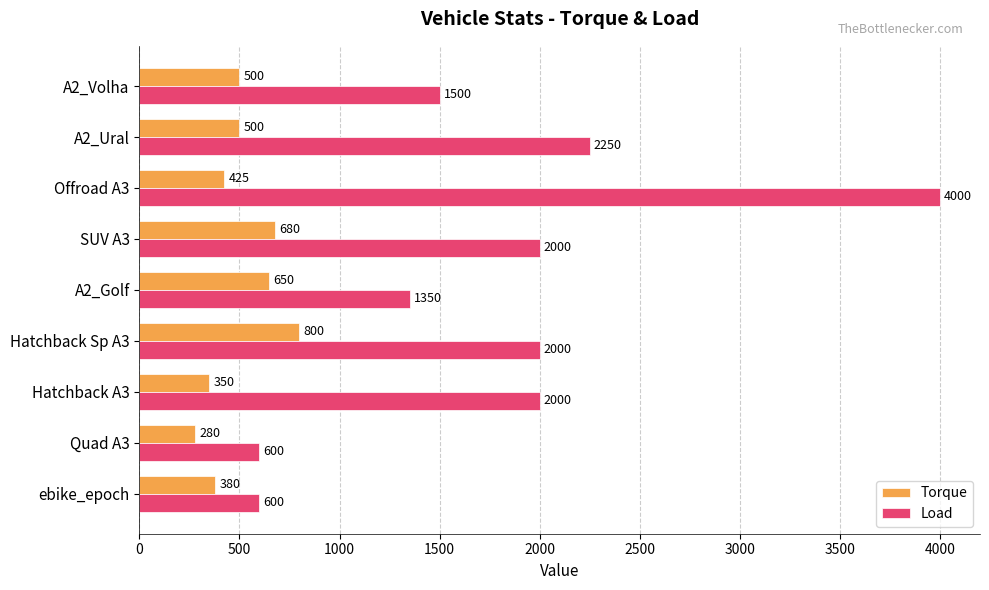

Is it true that Load equals 479 at A2_Golf?

False